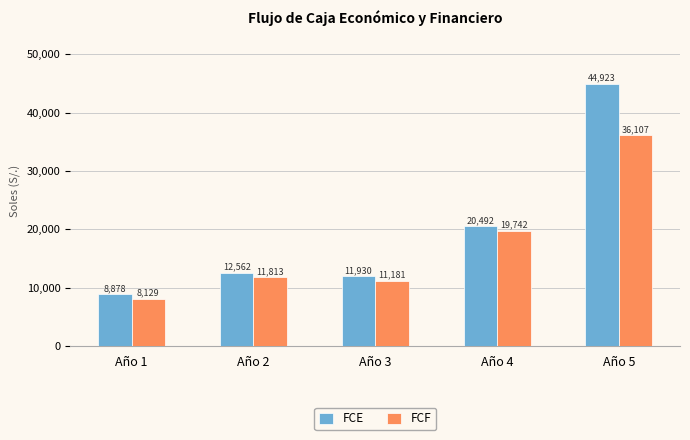

How many bars are there in each group?

2